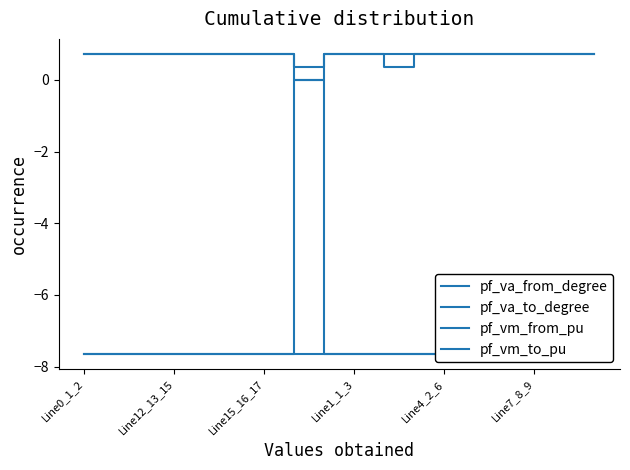

Between Line4_2_6 and 9, which series saw the biggest shift?

pf_va_from_degree